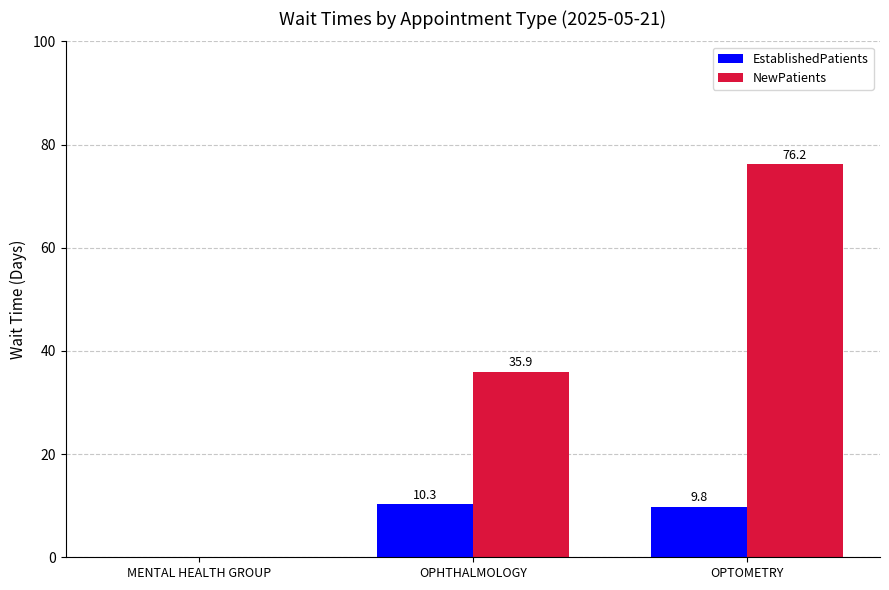

What is the sum of all EstablishedPatients values?

20.1